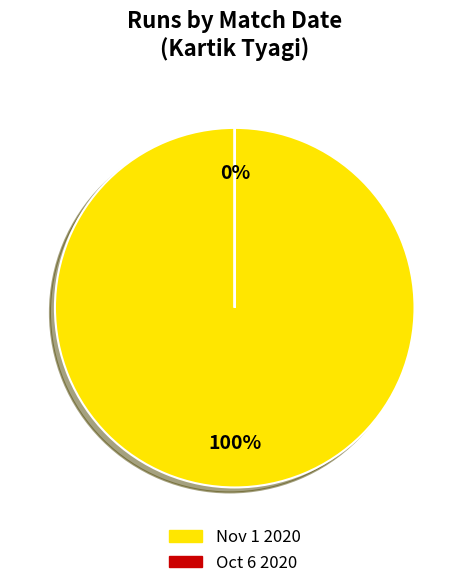

True or false: Nov 1 2020 accounts for 99% of the total.

False